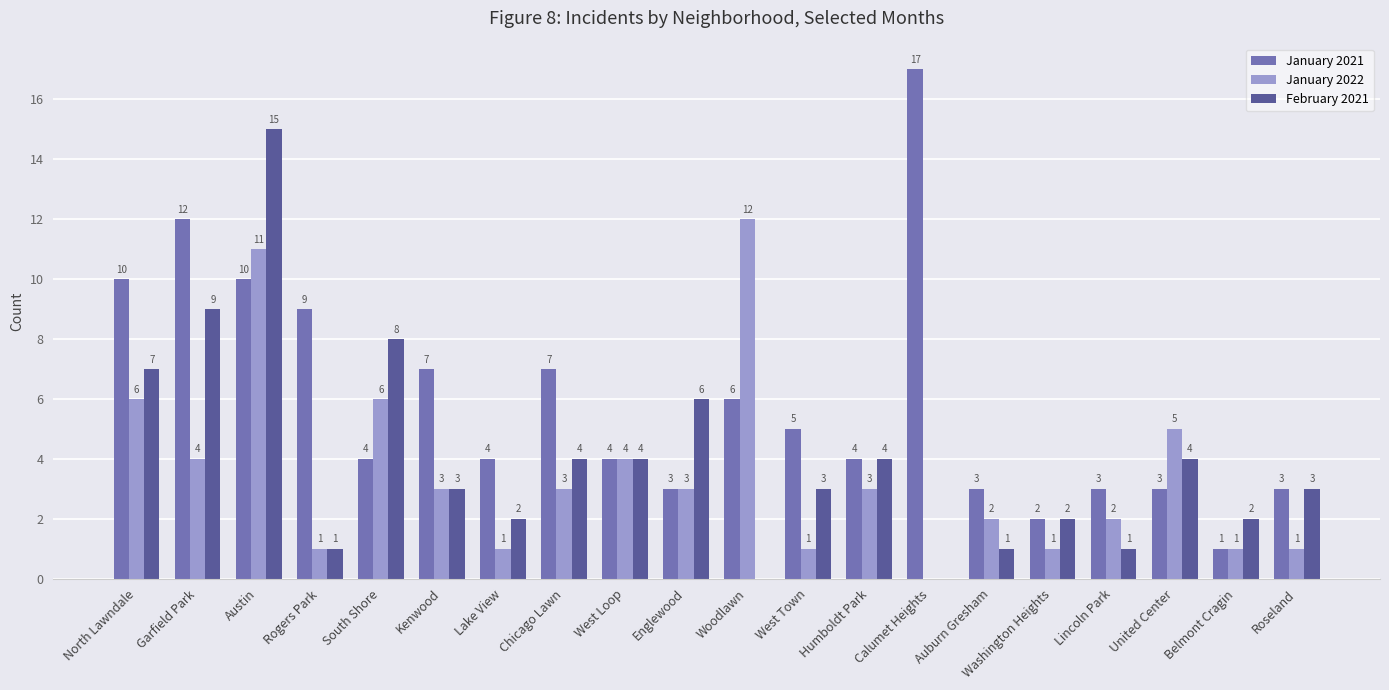

Which category has the highest value across all series?

Calumet Heights